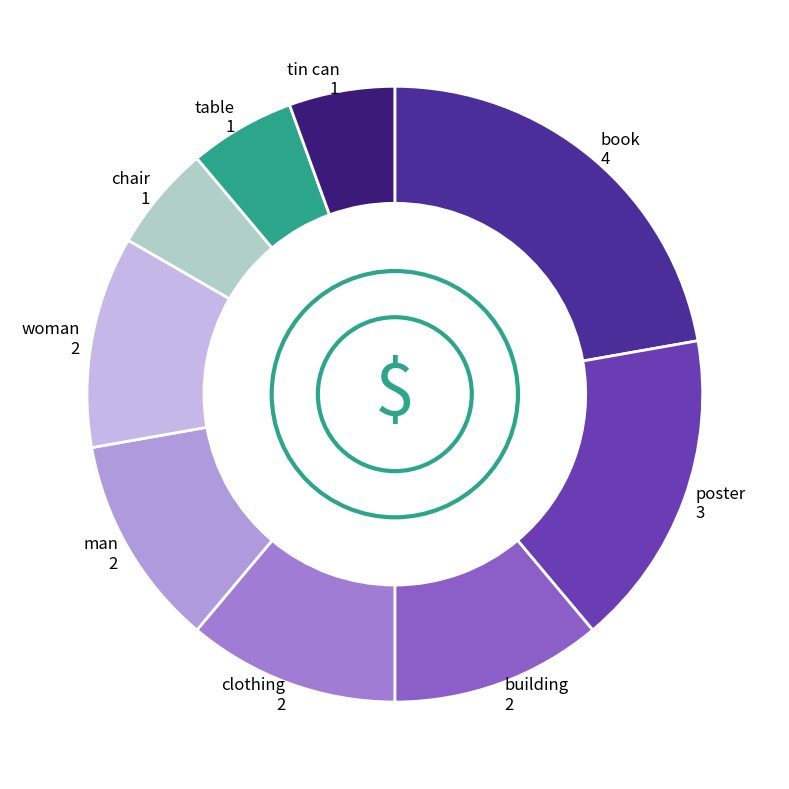

Count the number of slices in the pie.

9